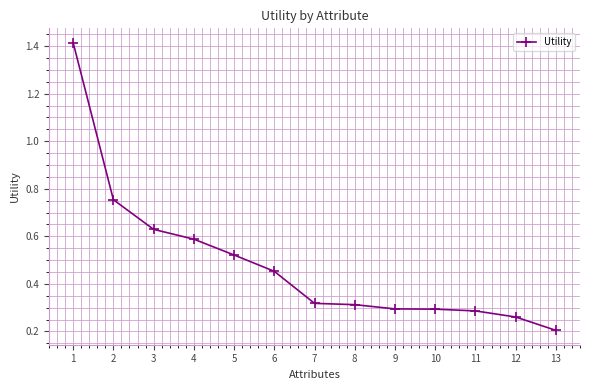

True or false: the data shows 0.6 at 4.

True